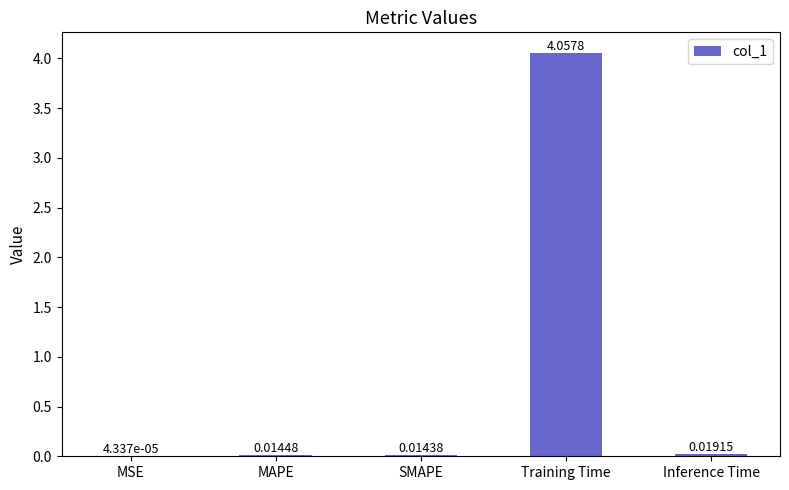

At which label is the value closest to 2?

Inference Time